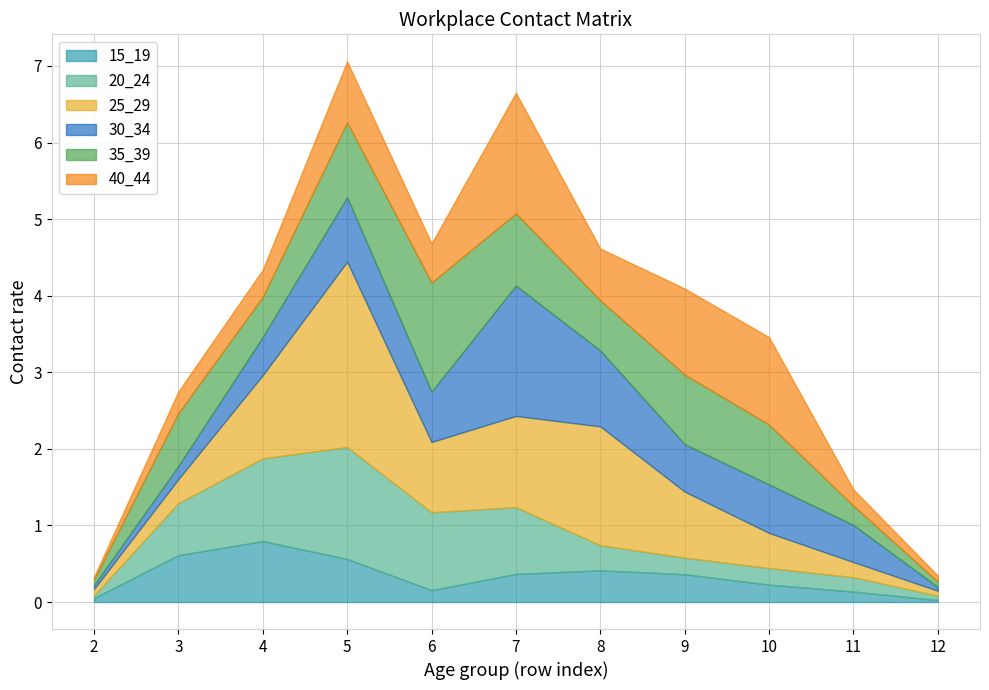

The 20_24 series shows 1.5 at 4. True or false?

False